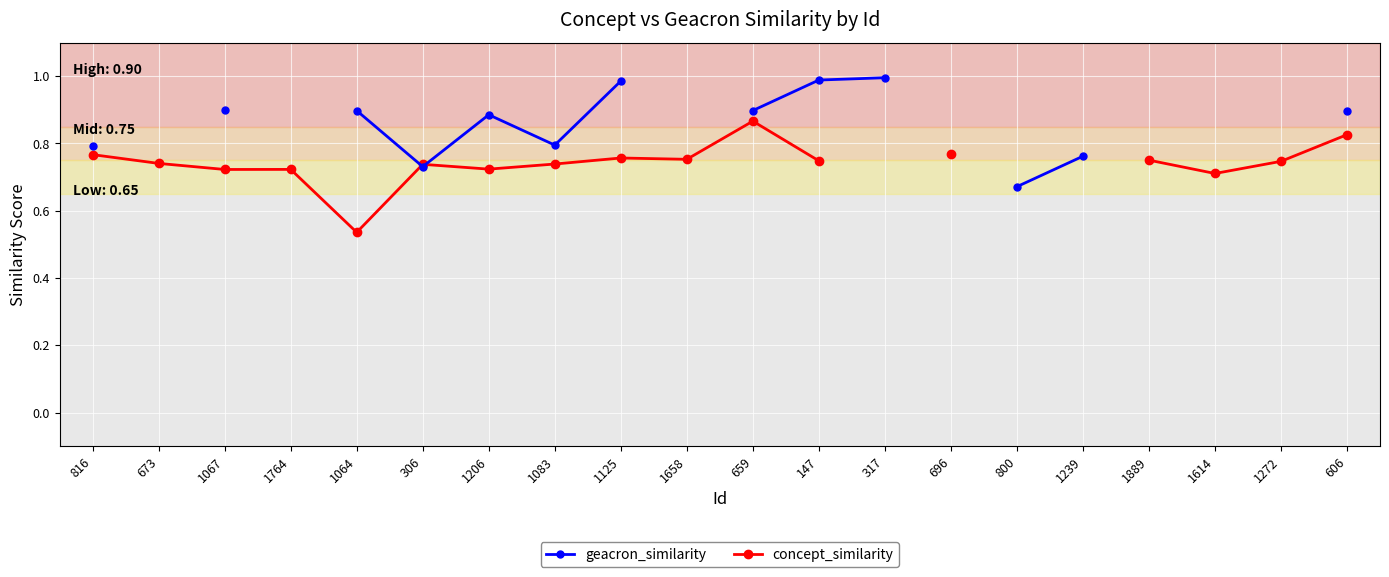

What are all the series names shown in the legend?

geacron_similarity, concept_similarity